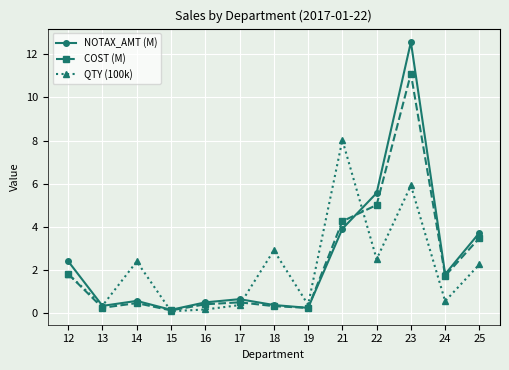

How many times do NOTAX_AMT (M) and QTY (100k) cross each other?

4